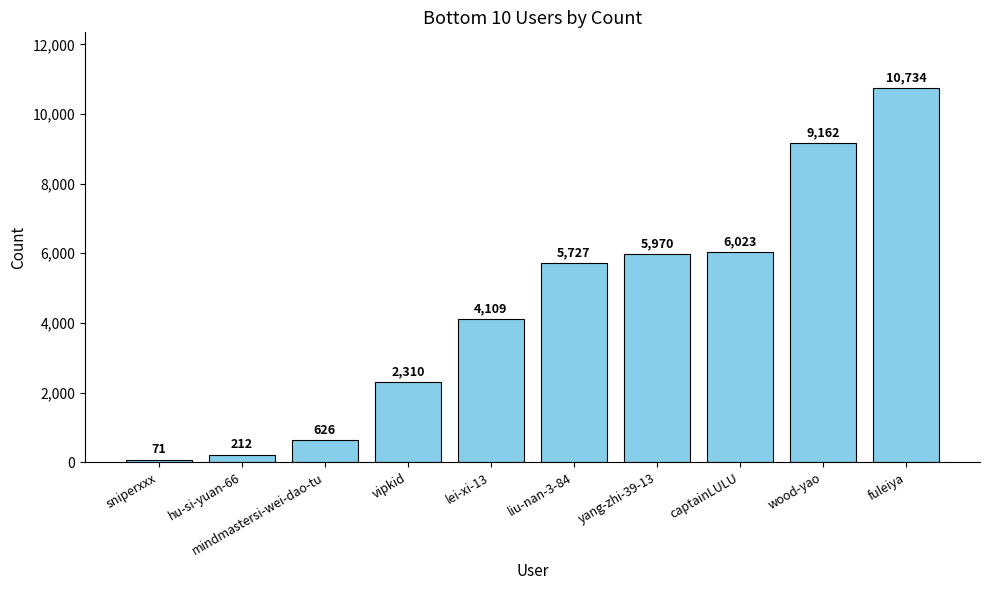

At which category does the chart reach its peak across all series?

fuleiya